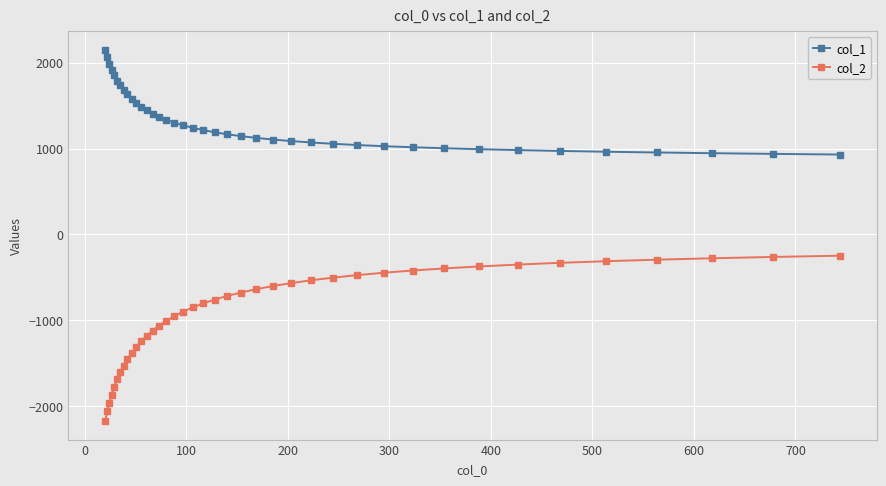

What is the value of the col_1 point at the 10th from the left?

1580.1